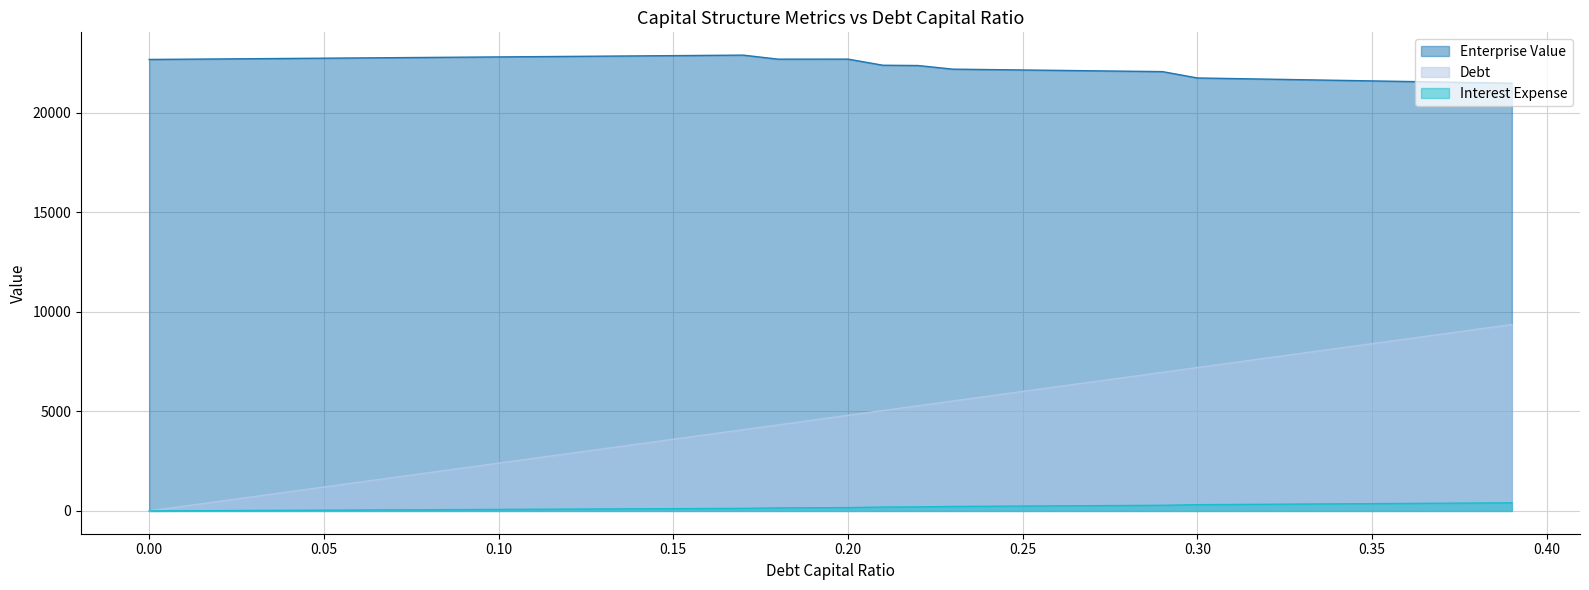

Rank the series at 0.22 from lowest to highest value.

debt, debt_capital, enterprise_value